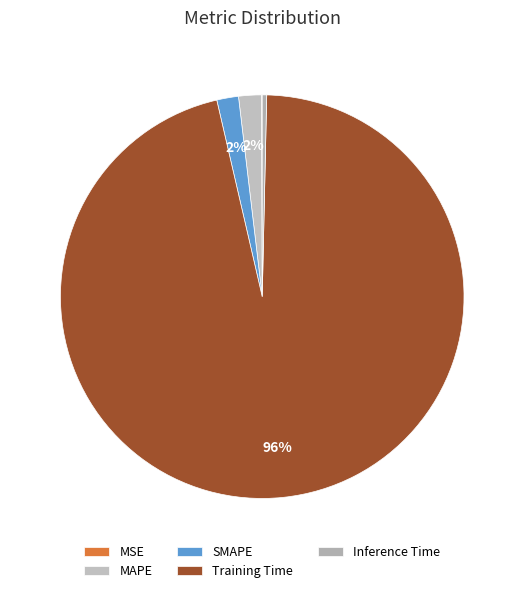

To the nearest percent, what is the combined percentage of MSE and SMAPE?

2%